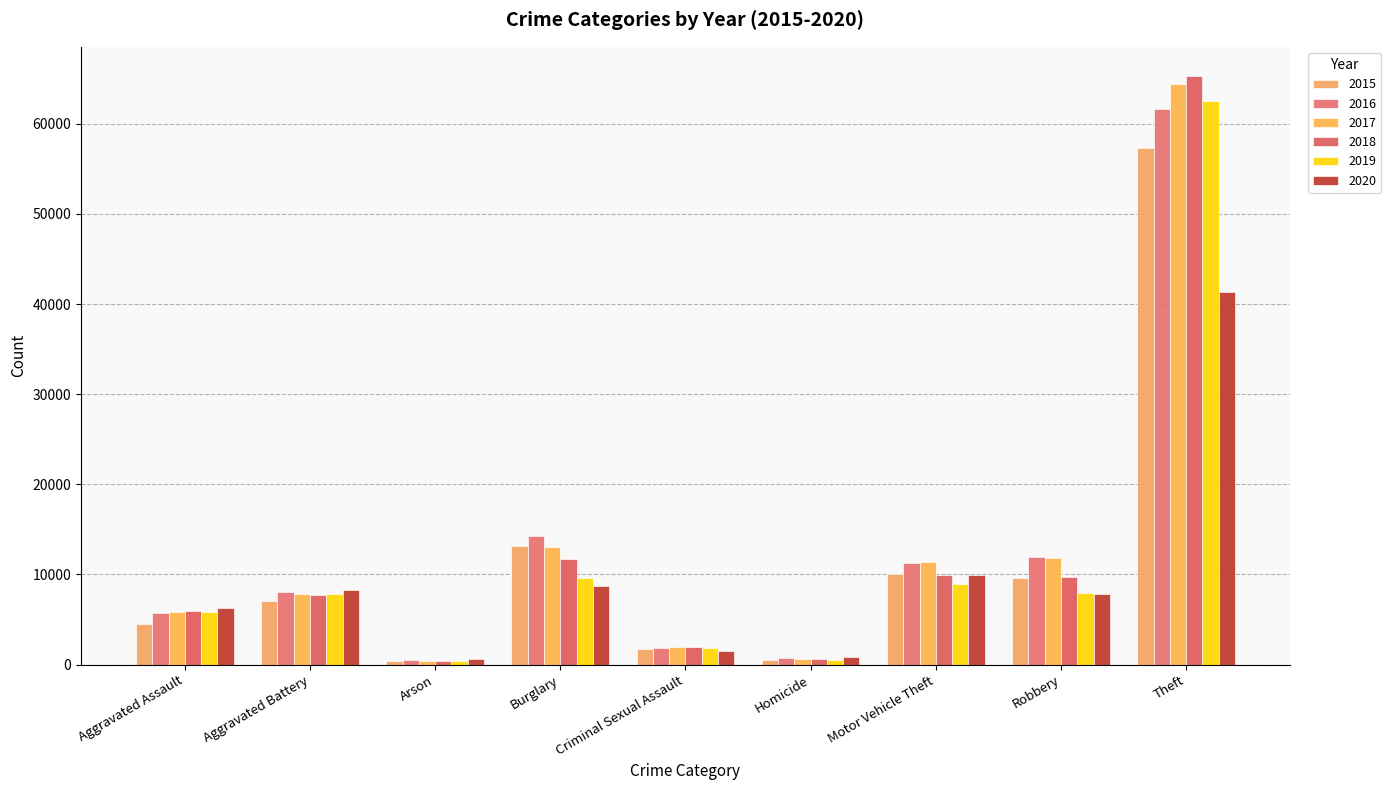

What is the maximum value for 2018?

65286